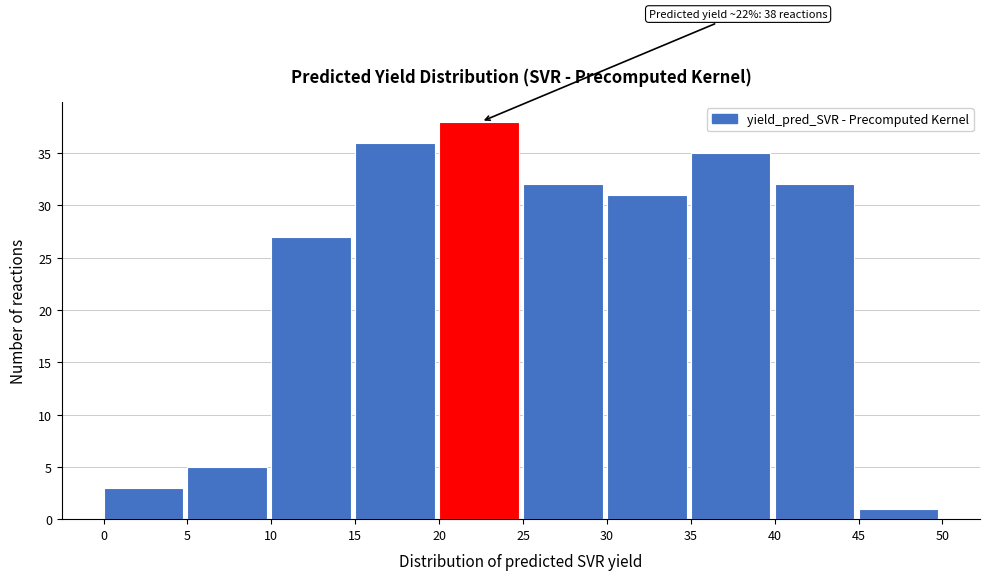

Over which range of the x-axis is the bar tallest?

20 to 25